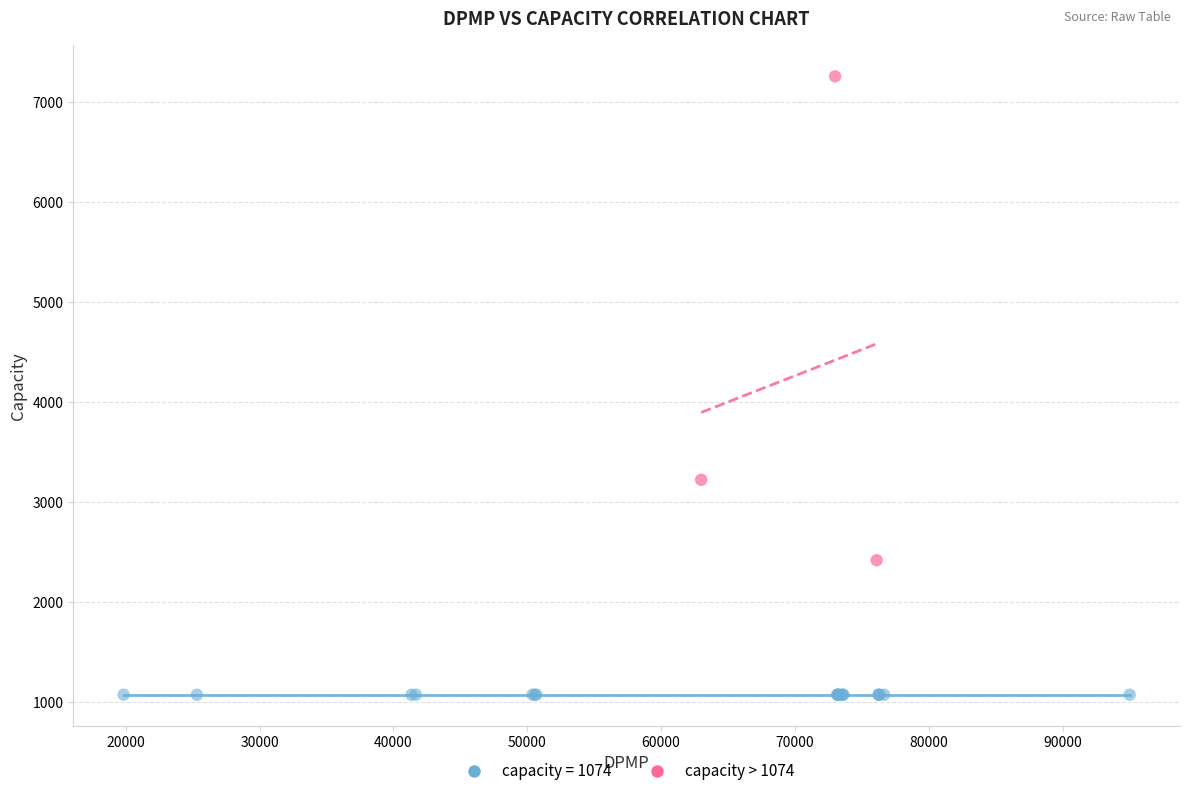

Which series contains the highest Y value?

capacity > 1074